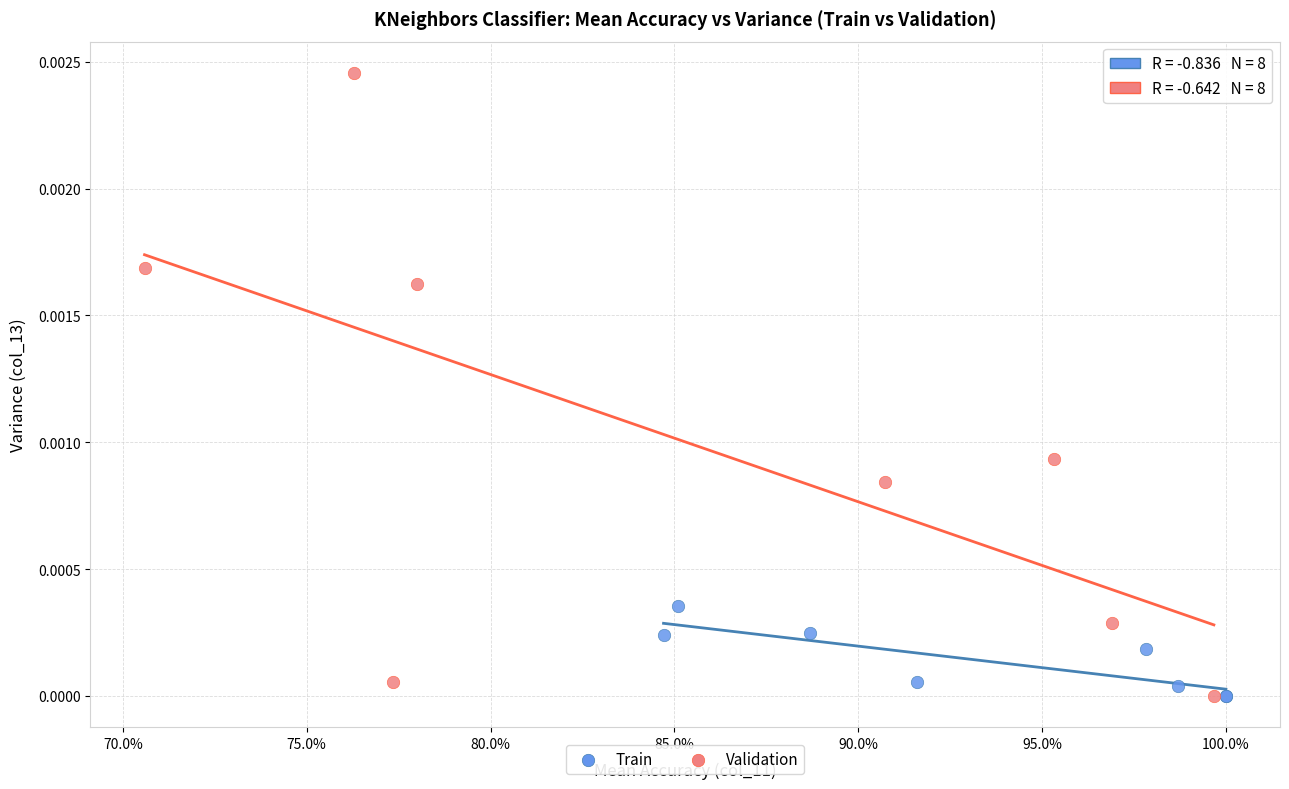

Which series has the largest Y range (max minus min)?

Validation